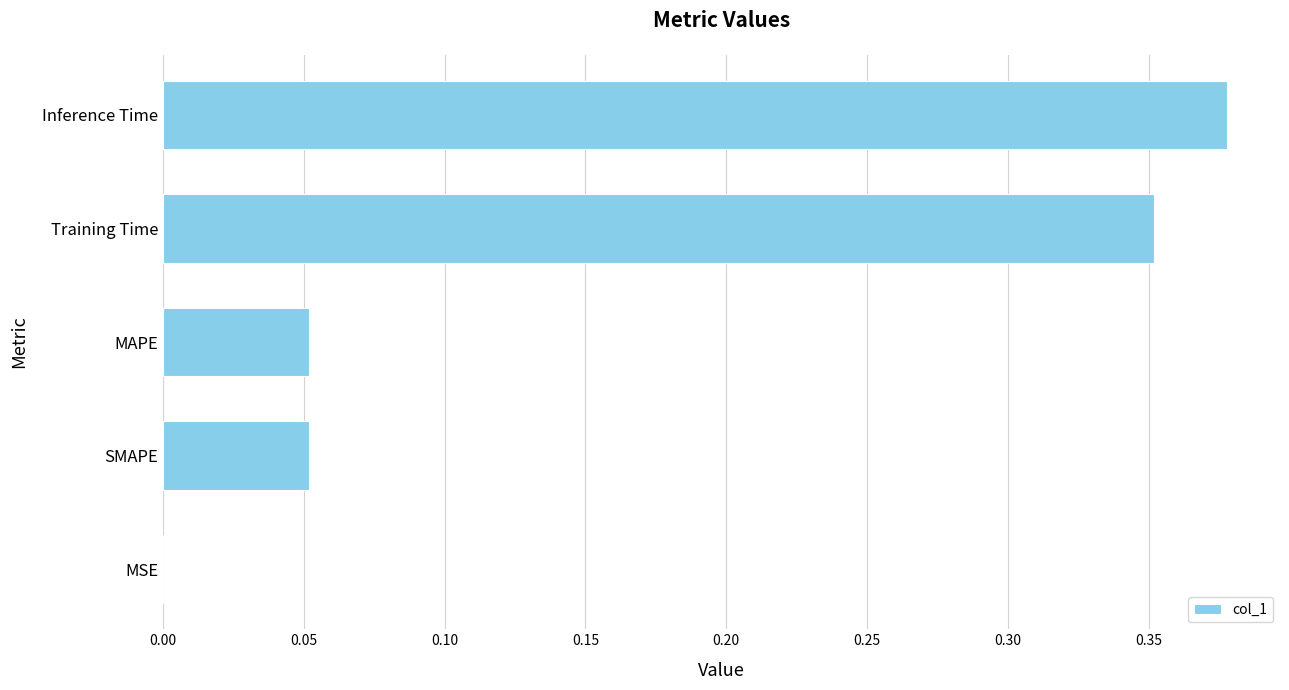

The chart shows a value of 0.0 at SMAPE. True or false?

False